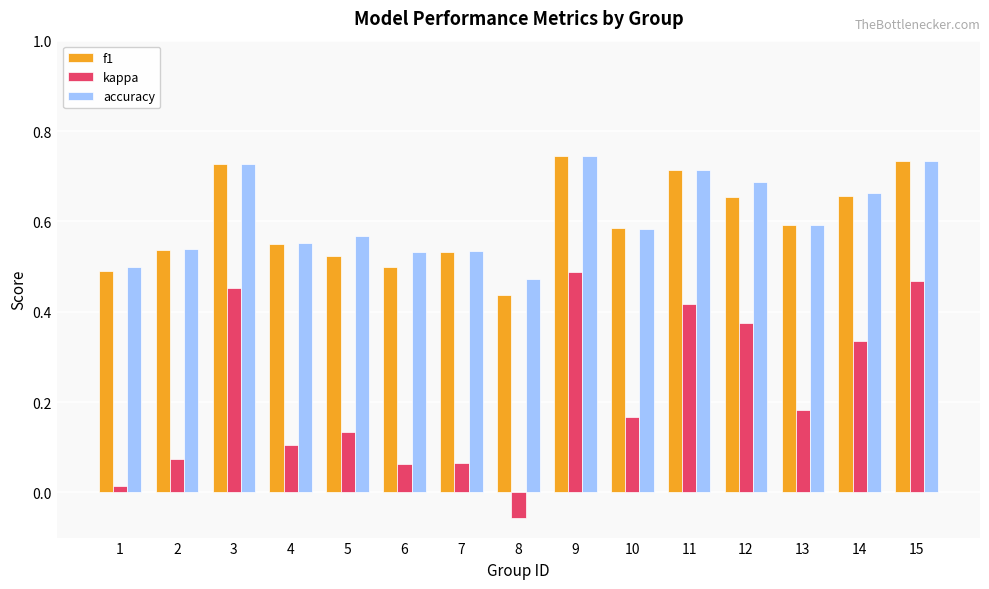

At which category is the sum across all series the highest?

9